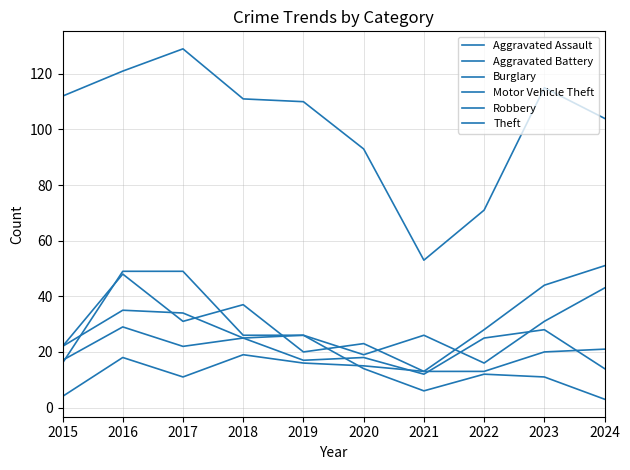

In Motor Vehicle Theft, how many points are lower than both neighbors (excluding endpoints)?

3